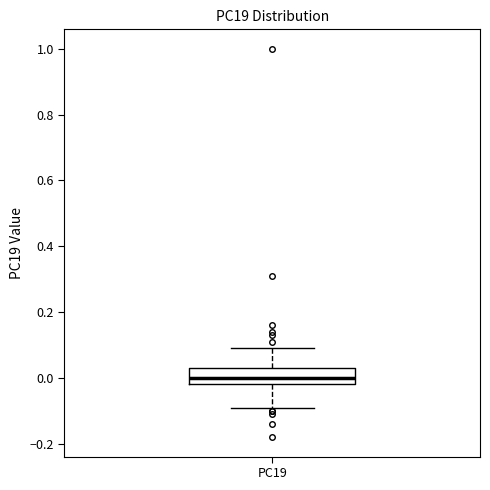

Transcribe this box plot: give where the median line is, the range the box spans, and where the two whiskers end, as read against the y-axis. The values are not printed on the chart, so give them approximately, as read against the axis.

median 0.00, box -0.02 to 0.04, whiskers -0.08 to 0.10